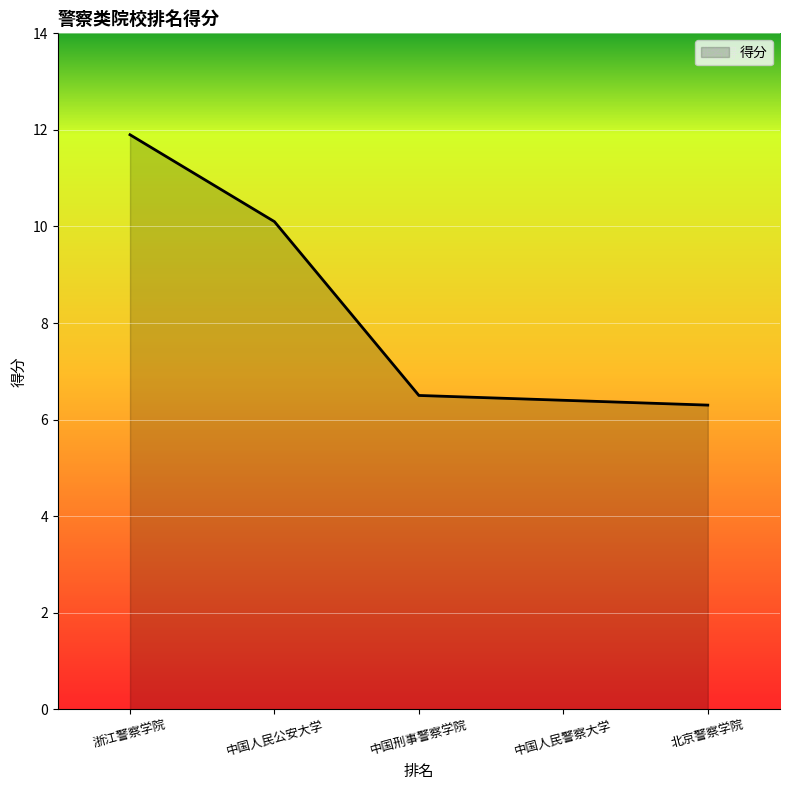

Read the value at 中国人民警察大学.

6.4